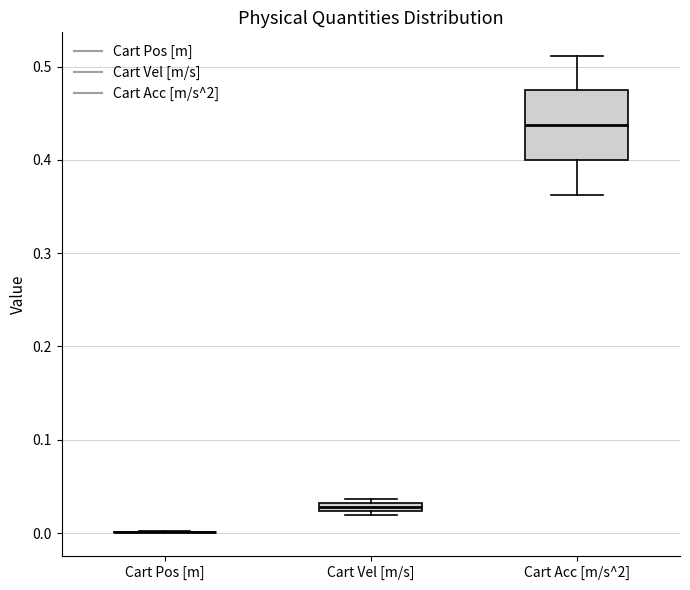

Where is the lower edge of the box for Cart Vel [m/s] on the y-axis? The values are not printed on the chart, so give them approximately, as read against the axis.

0.02